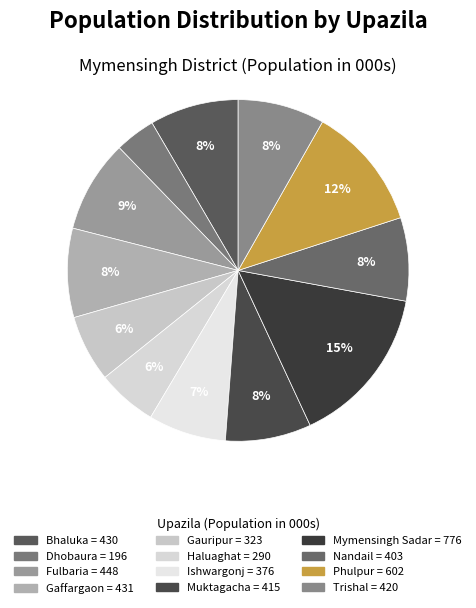

Combined, what portion of the pie is Gauripur and Bhaluka?

14.7%